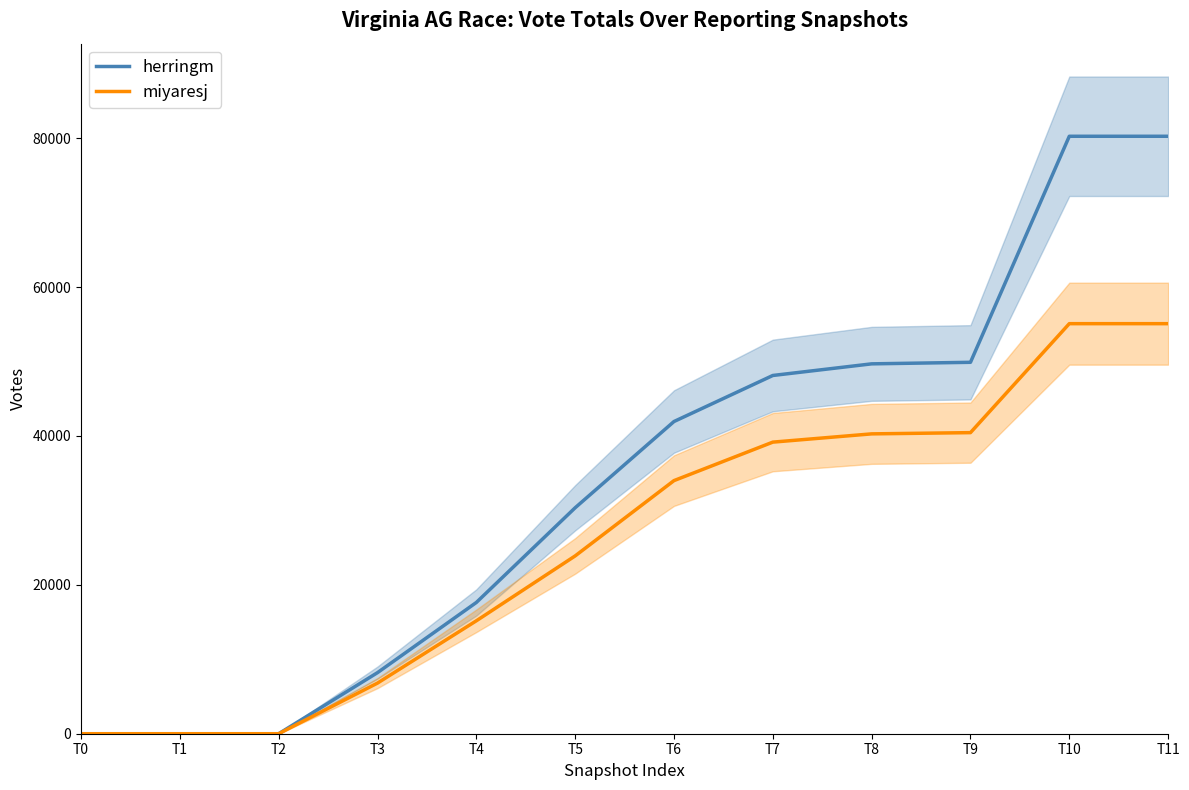

At which category does the chart reach its minimum across all series?

T0